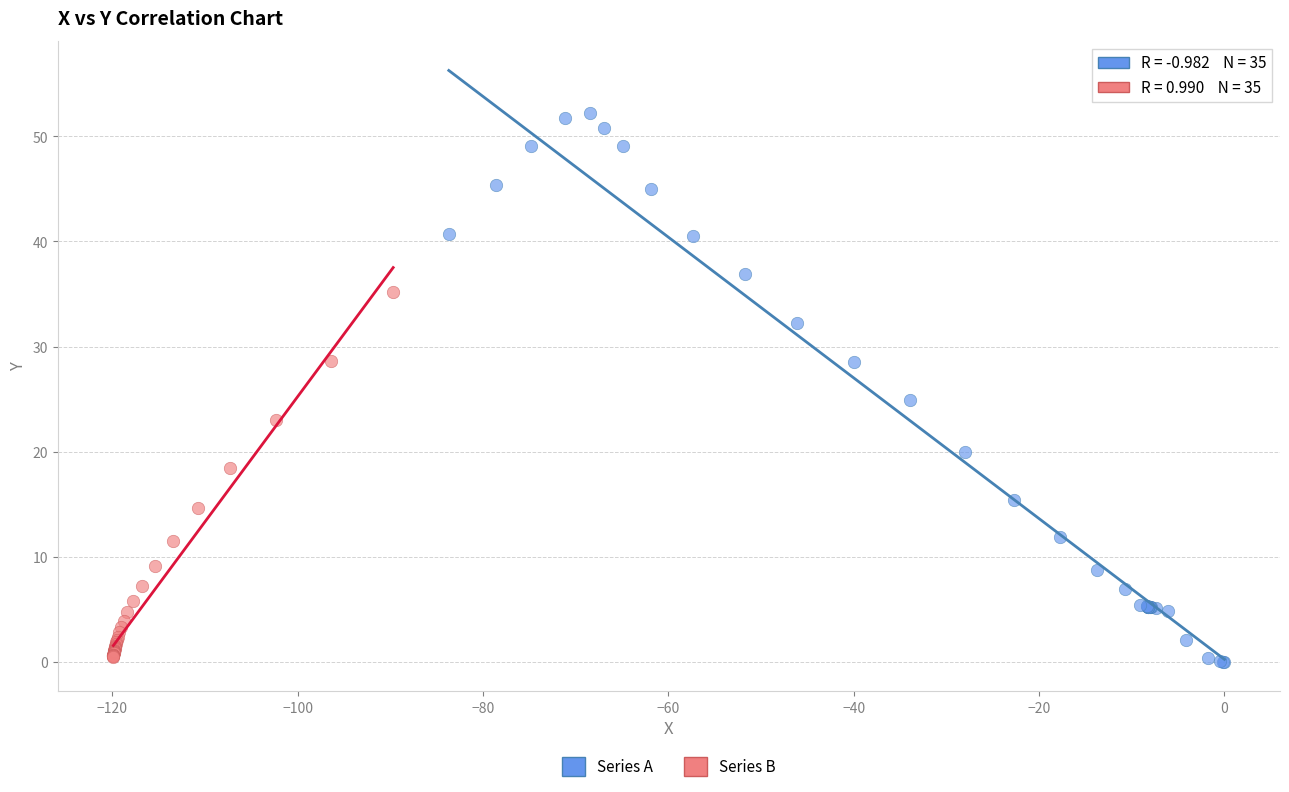

What are all the series names shown in the legend?

Series A, Series B